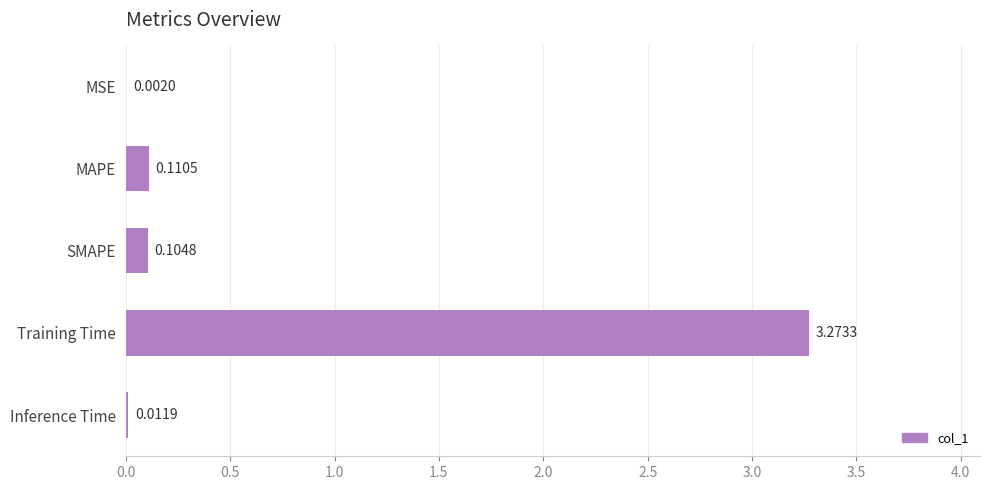

What is the sum of all values?

3.5